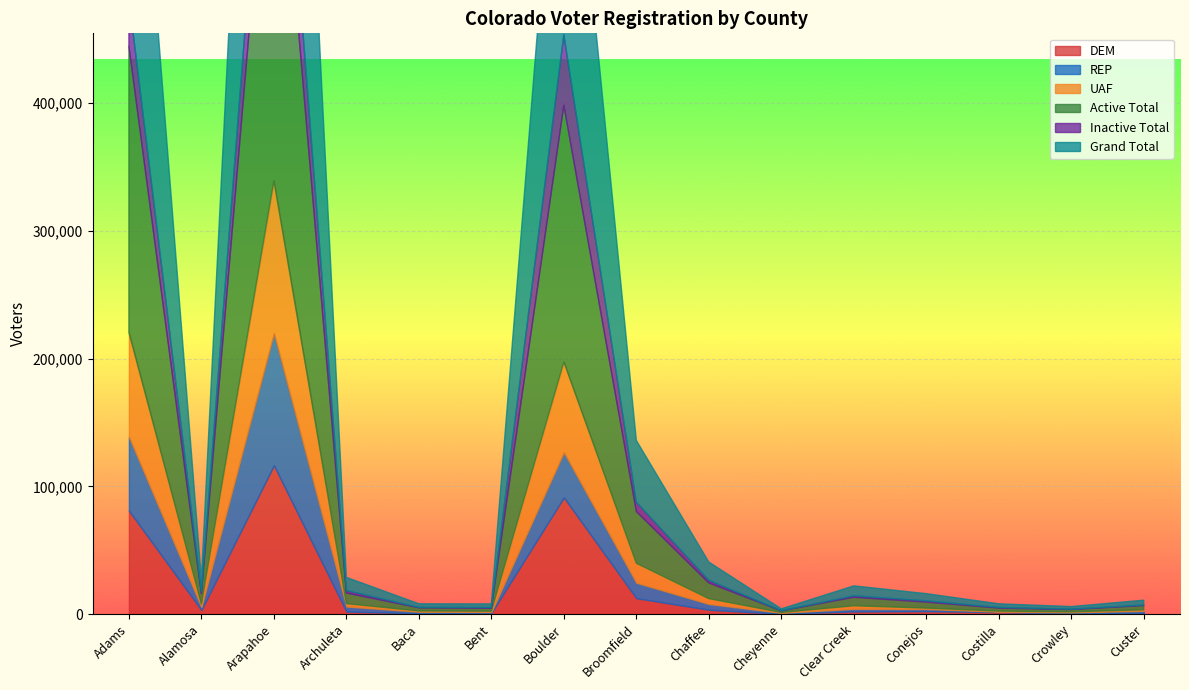

What is the maximum value for Inactive Total?

64351